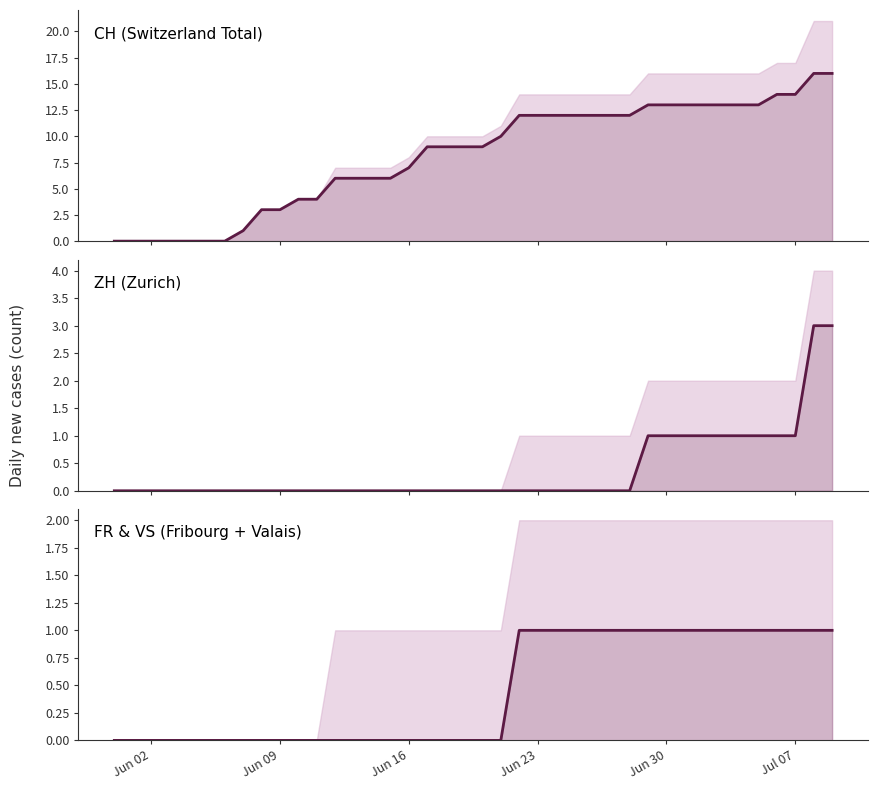

Reading left to right, transcribe all the data shown in this chart.

CH (Switzerland Total): 0	0	0	0	0	0	0	1	3	3	4	4	6	6	6	6	7	9	9	9	9	10	12	12	12	12	12	12	12	13	13	13	13	13	13	13	14	14	16	16
ZH (Zurich): 0	0	0	0	0	0	0	0	0	0	0	0	0	0	0	0	0	0	0	0	0	0	0	0	0	0	0	0	0	1	1	1	1	1	1	1	1	1	3	3
FR & VS (Fribourg + Valais): 0	0	0	0	0	0	0	0	0	0	0	0	0	0	0	0	0	0	0	0	0	0	1	1	1	1	1	1	1	1	1	1	1	1	1	1	1	1	1	1